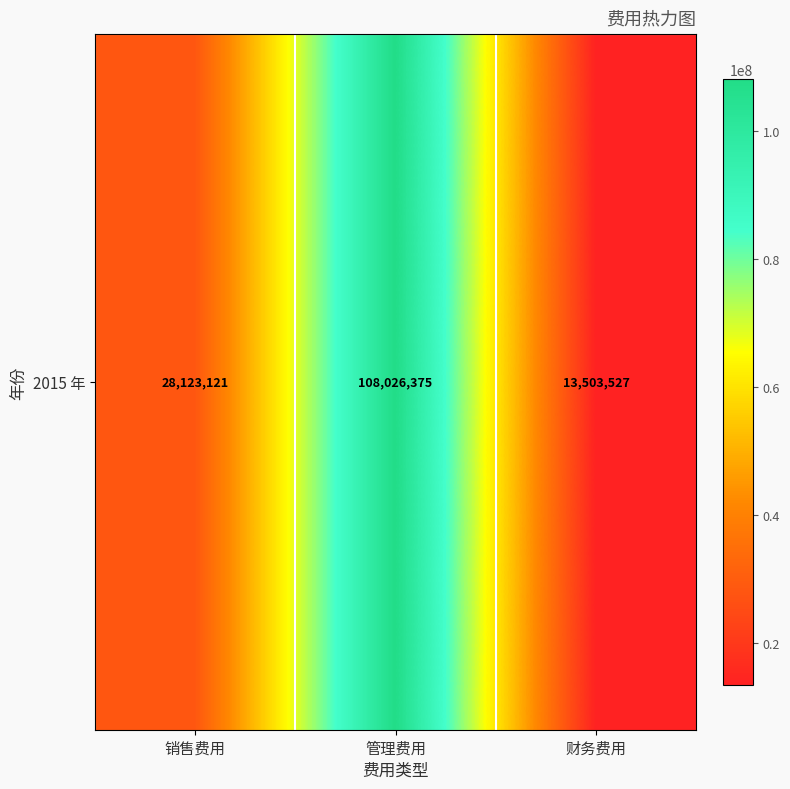

Between 财务费用 and 销售费用, which is larger?

销售费用